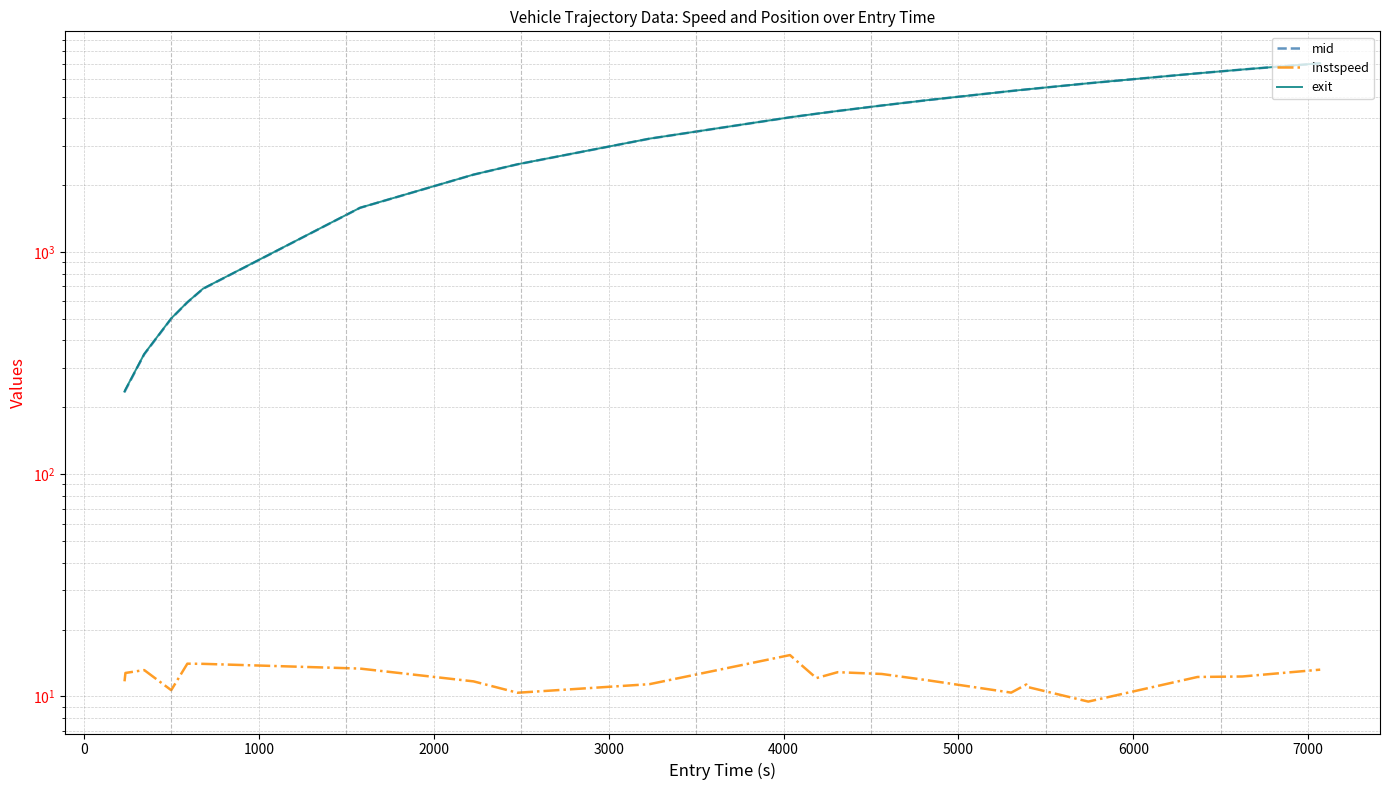

Which series has the widest spread of values?

mid